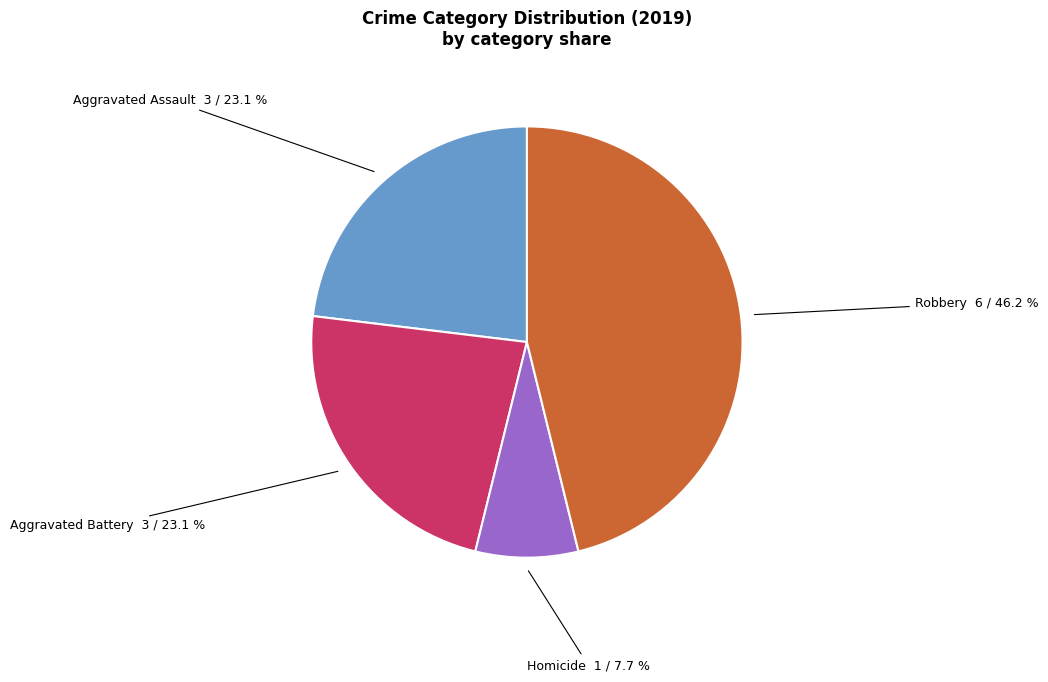

Is there a majority slice in this chart?

No